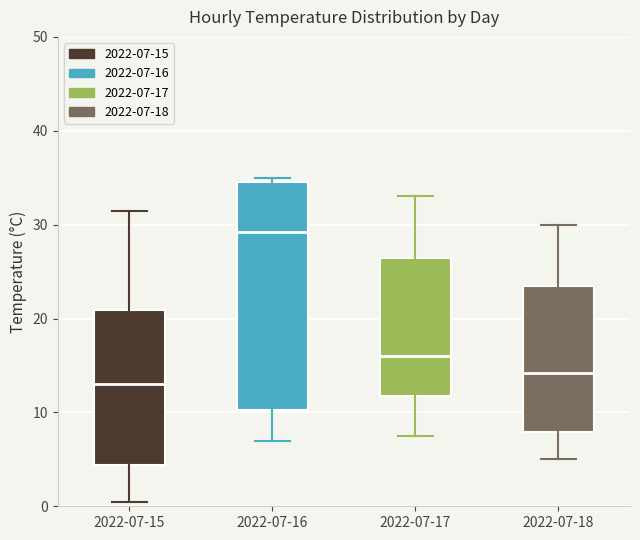

Which box's median line is the highest?

2022-07-16